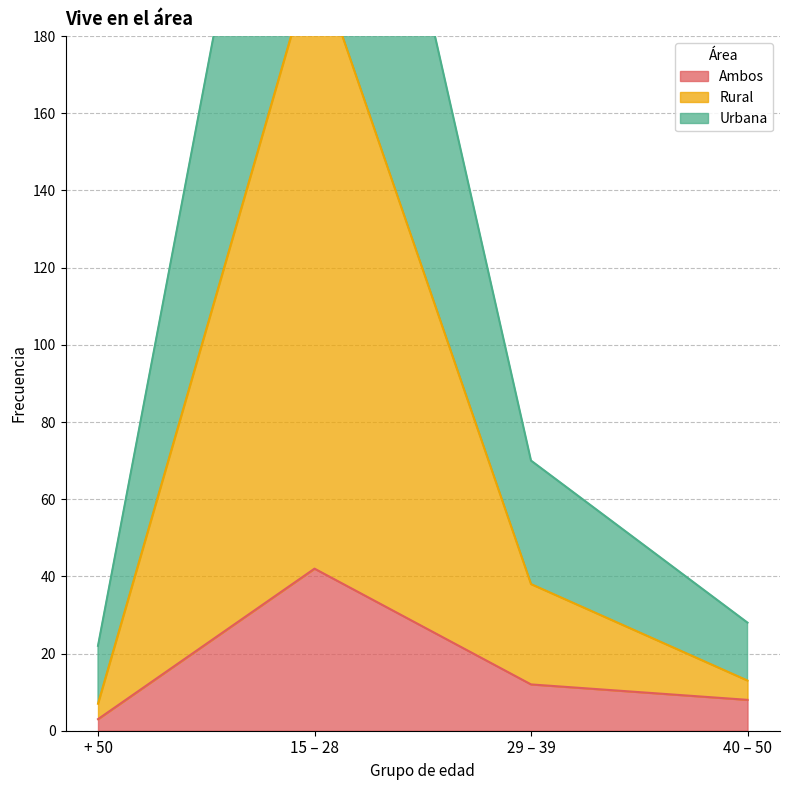

What is the approximate value of Ambos at 29 – 39, to the nearest 10?

10